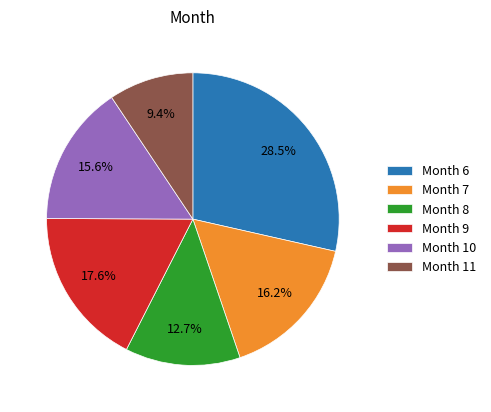

Rank the categories by value from highest to lowest.

Month 6, Month 9, Month 7, Month 10, Month 8, Month 11